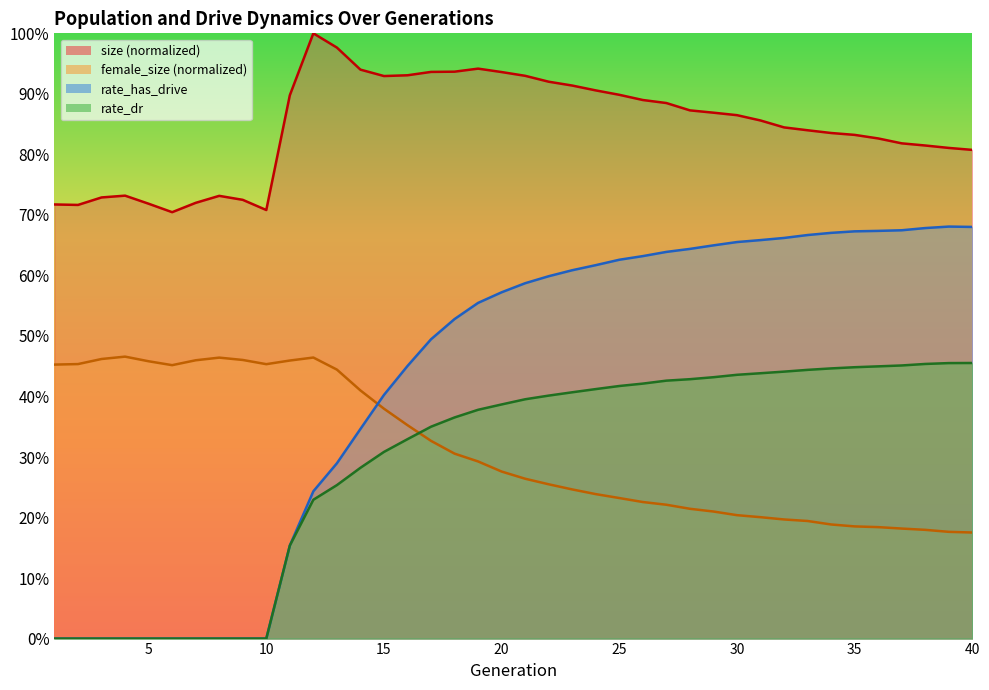

Reading left to right, transcribe all the data shown in this chart.

size: 0.7	0.7	0.7	0.7	0.7	0.7	0.7	0.7	0.7	0.7	0.9	1.0	1.0	0.9	0.9	0.9	0.9	0.9	0.9	0.9	0.9	0.9	0.9	0.9	0.9	0.9	0.9	0.9	0.9	0.9	0.9	0.8	0.8	0.8	0.8	0.8	0.8	0.8	0.8	0.8
female_size: 0.5	0.5	0.5	0.5	0.5	0.5	0.5	0.5	0.5	0.5	0.5	0.5	0.4	0.4	0.4	0.4	0.3	0.3	0.3	0.3	0.3	0.3	0.2	0.2	0.2	0.2	0.2	0.2	0.2	0.2	0.2	0.2	0.2	0.2	0.2	0.2	0.2	0.2	0.2	0.2
rate_dr: 0.0	0.0	0.0	0.0	0.0	0.0	0.0	0.0	0.0	0.0	0.2	0.2	0.3	0.3	0.3	0.3	0.4	0.4	0.4	0.4	0.4	0.4	0.4	0.4	0.4	0.4	0.4	0.4	0.4	0.4	0.4	0.4	0.4	0.4	0.4	0.4	0.5	0.5	0.5	0.5
rate_has_drive: 0.0	0.0	0.0	0.0	0.0	0.0	0.0	0.0	0.0	0.0	0.2	0.2	0.3	0.3	0.4	0.5	0.5	0.5	0.6	0.6	0.6	0.6	0.6	0.6	0.6	0.6	0.6	0.6	0.6	0.7	0.7	0.7	0.7	0.7	0.7	0.7	0.7	0.7	0.7	0.7